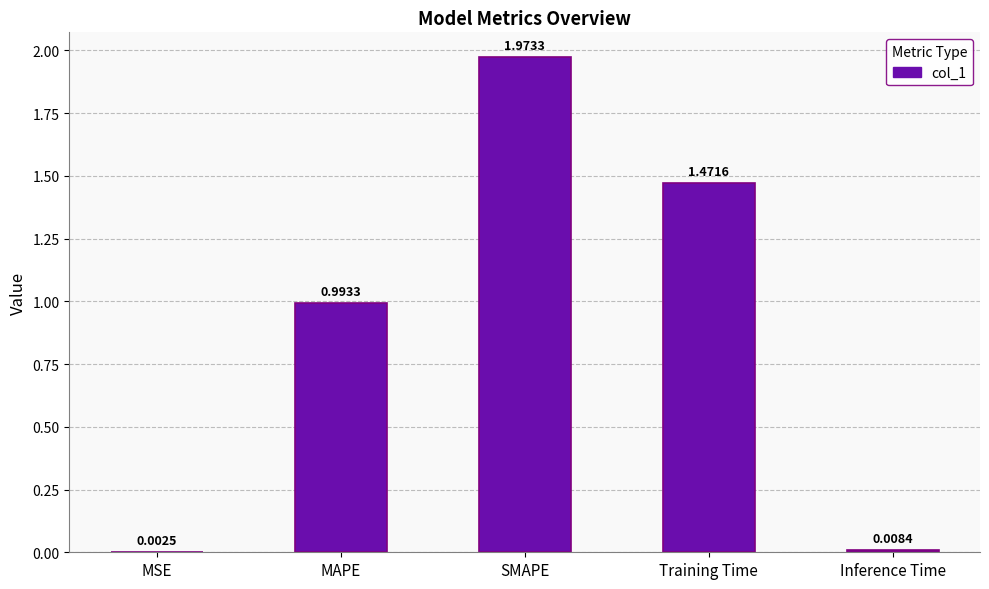

Which category has the highest value across all series?

SMAPE